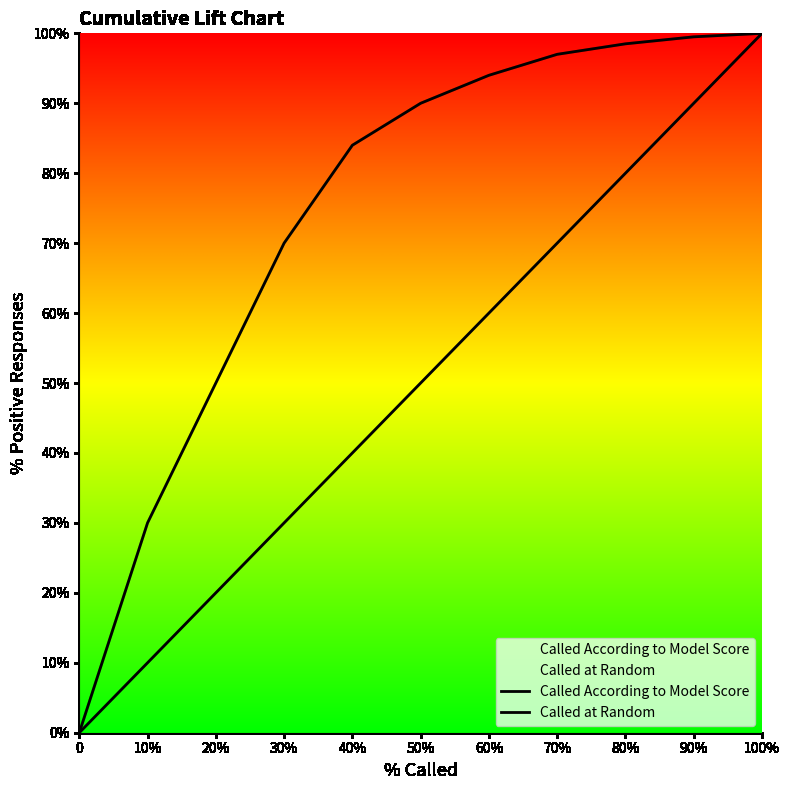

At which label is Called According to Model Score closest to 50?

20%